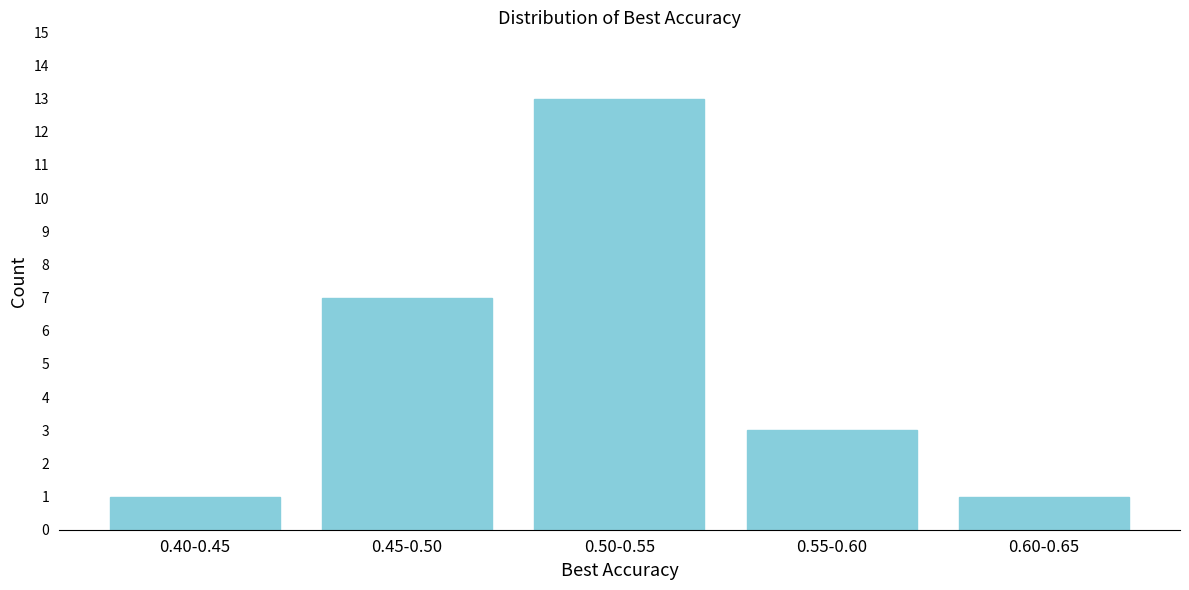

Reading right to left, extract all data points from this chart.

1	3	13	7	1